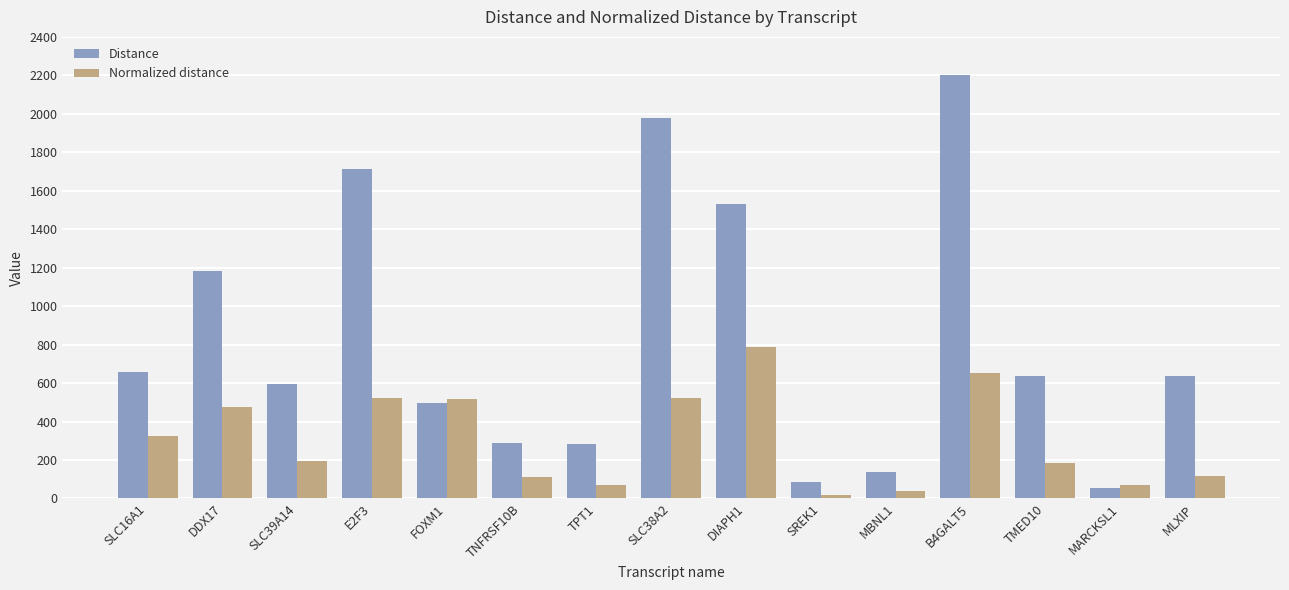

What is the value of the Normalized distance bar at the 3rd from the left?

195